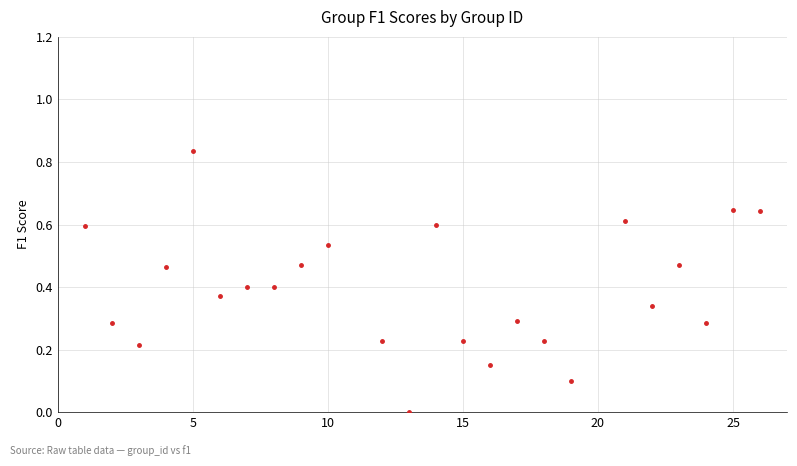

What is the range of X values (max minus min)?

25.0